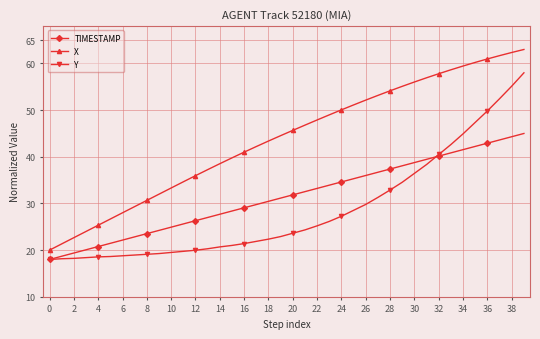

True or false: X and TIMESTAMP intersect in this chart.

False